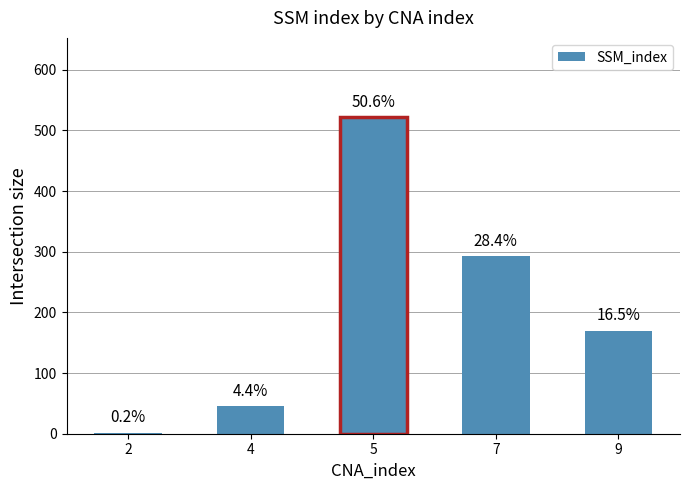

Does the chart contain any negative values?

No